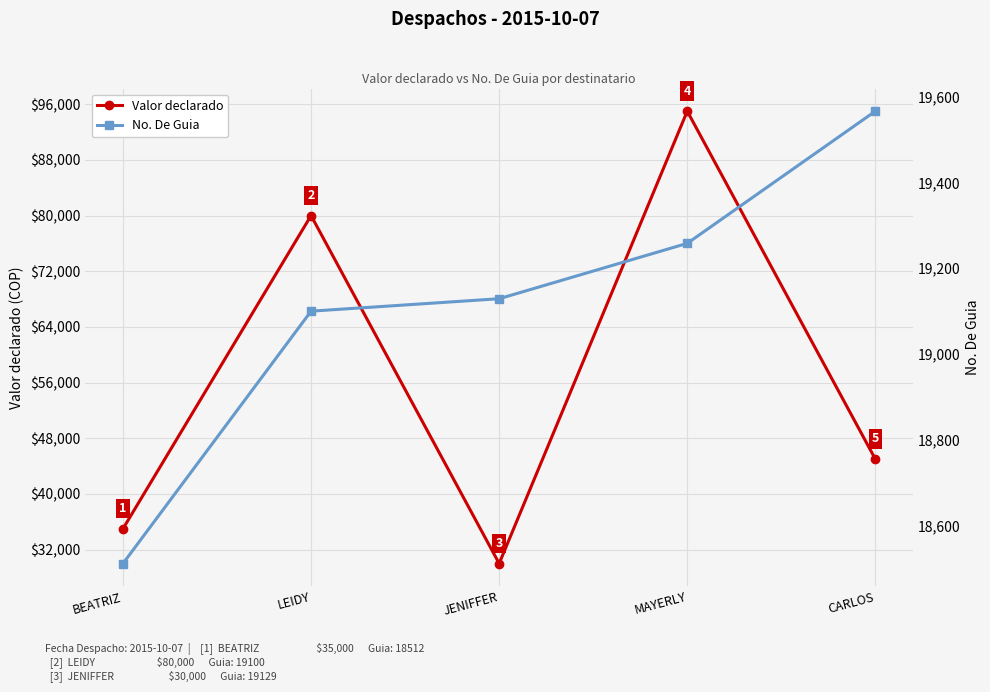

Is it true that No. De Guia equals 19258 at MAYERLY?

True